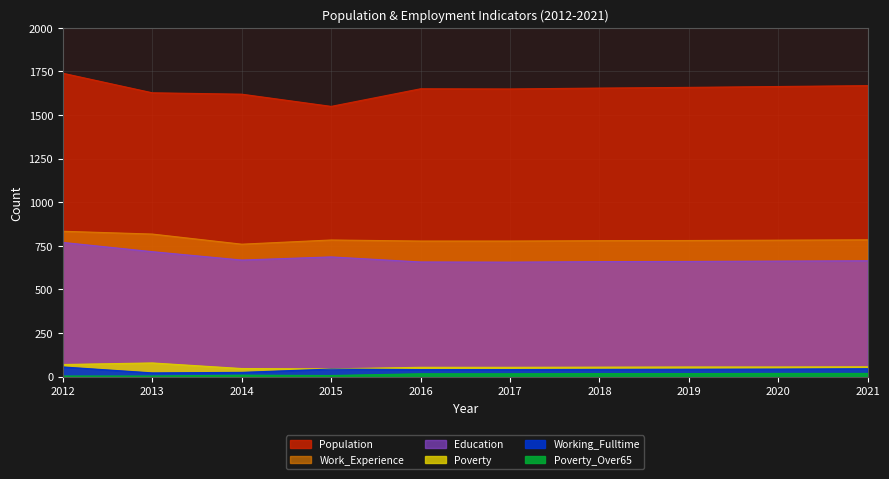

Which series has the largest total across all categories?

Population